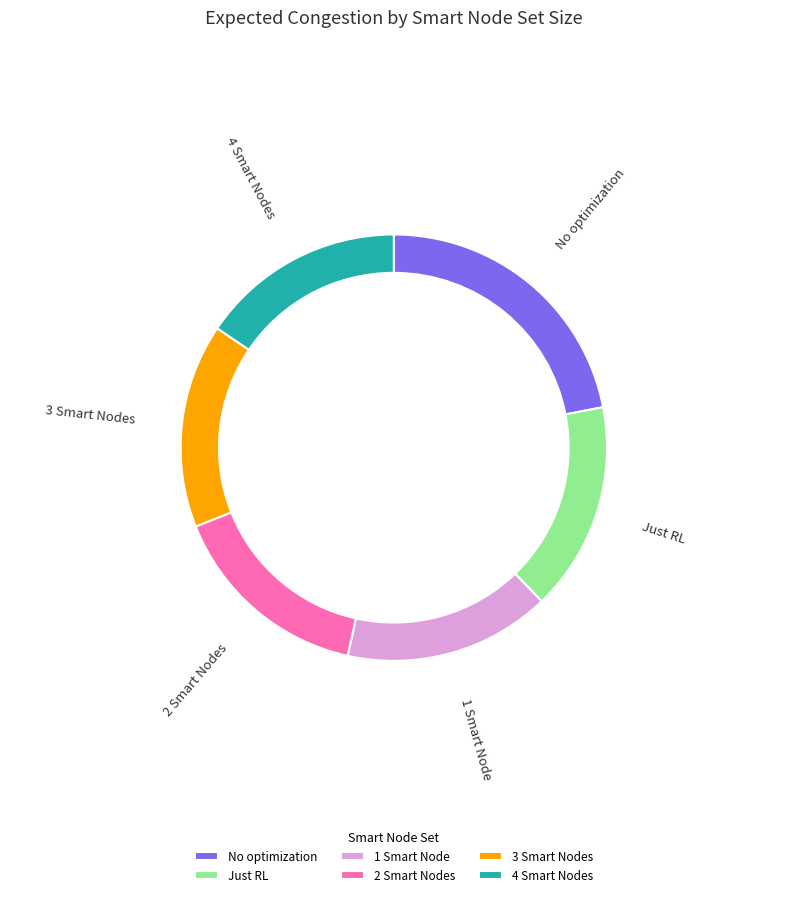

Is it true that 2 Smart Nodes is 5% of the pie?

False